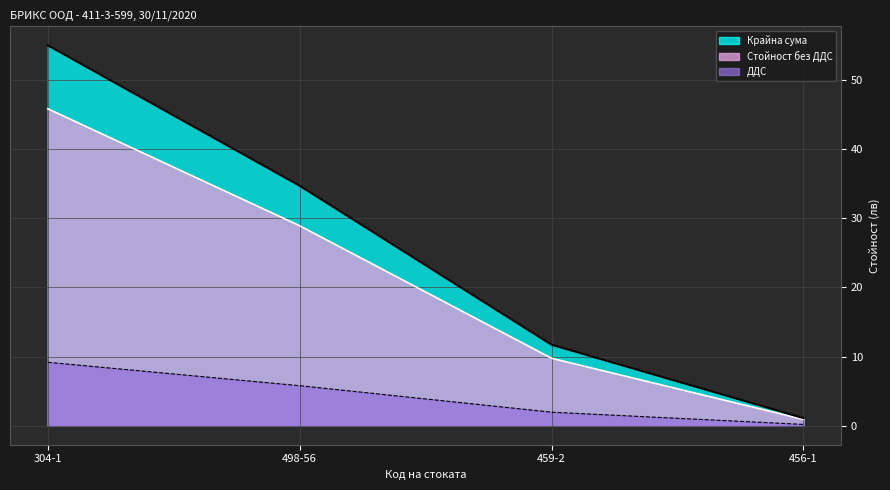

What position from the right is 498-56?

3